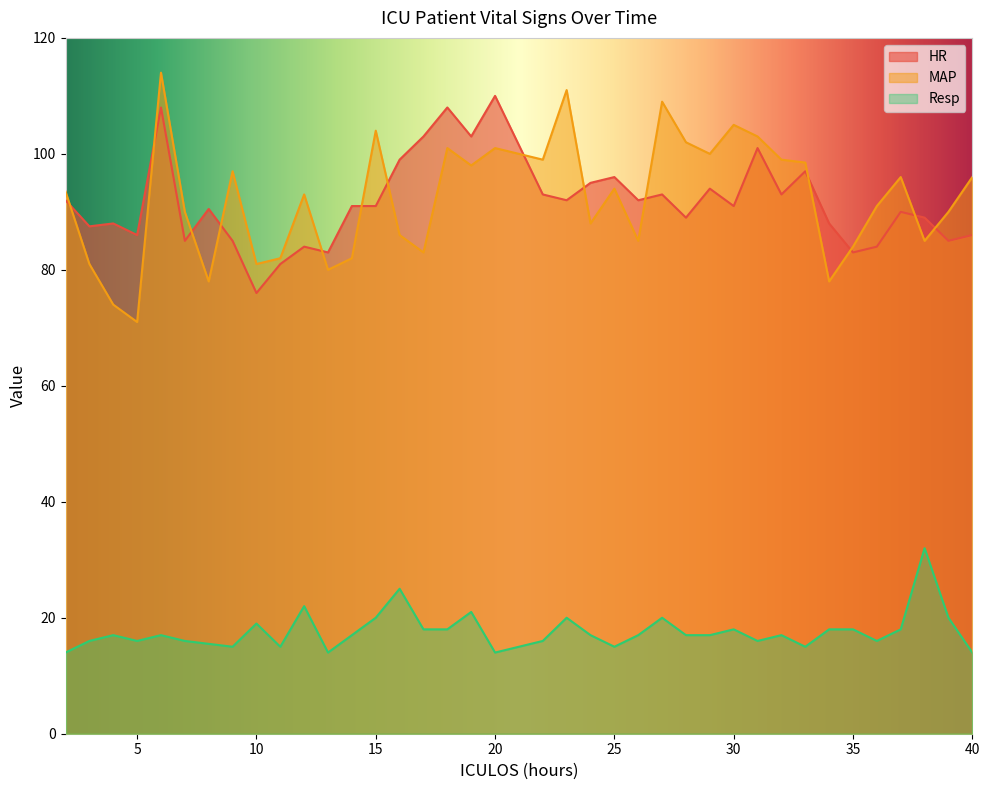

What are all the series names shown in the legend?

HR, MAP, Resp